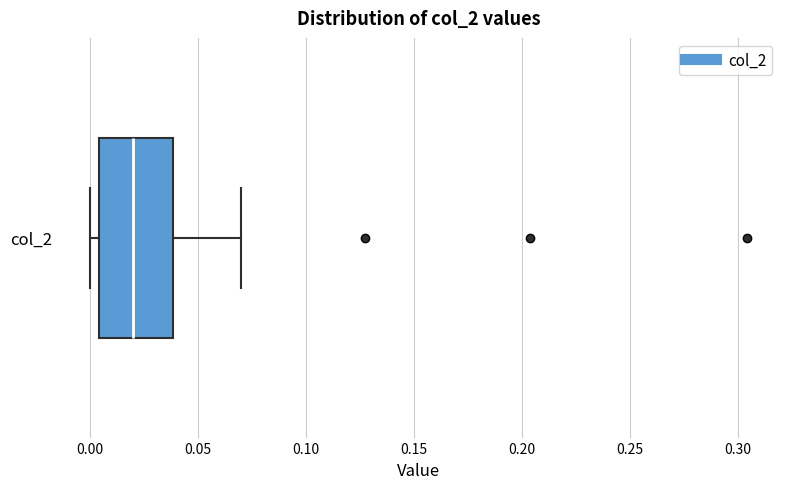

Transcribe this box plot: give where the median line is, the range the box spans, and where the two whiskers end, as read against the x-axis. The values are not printed on the chart, so give them approximately, as read against the axis.

median 0.020, box 0.005 to 0.040, whiskers 0.000 to 0.070